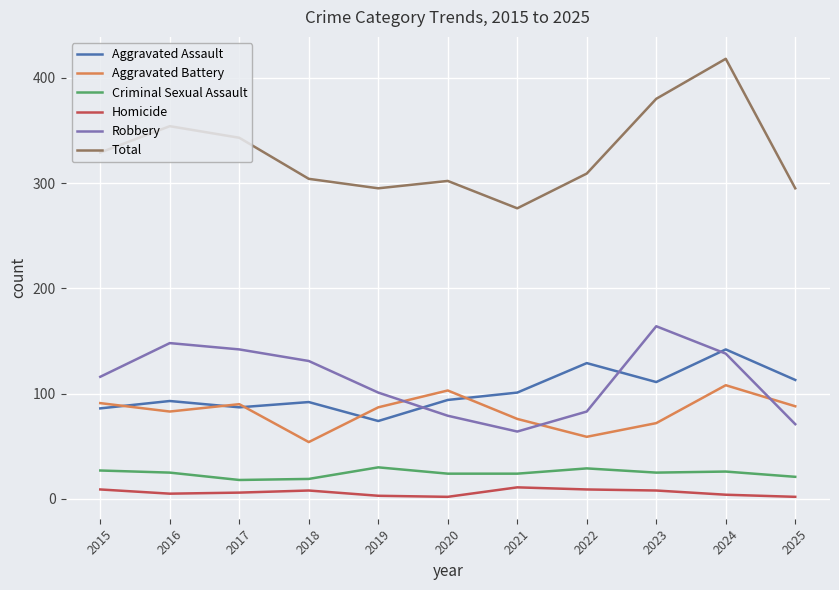

True or false: Robbery and Criminal Sexual Assault intersect in this chart.

False